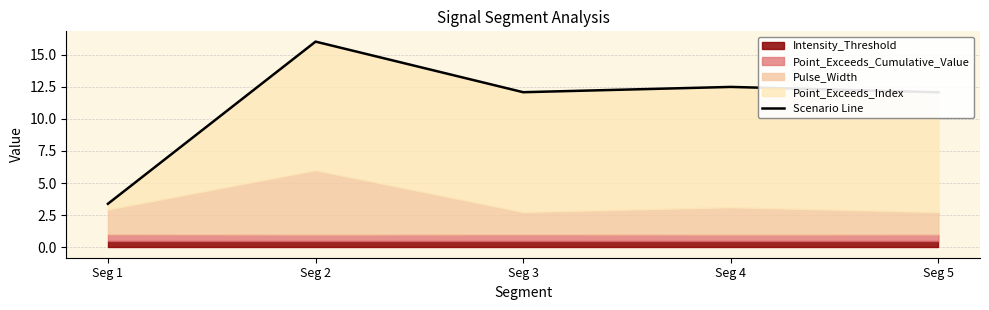

Where is the first local maximum?

Seg 2